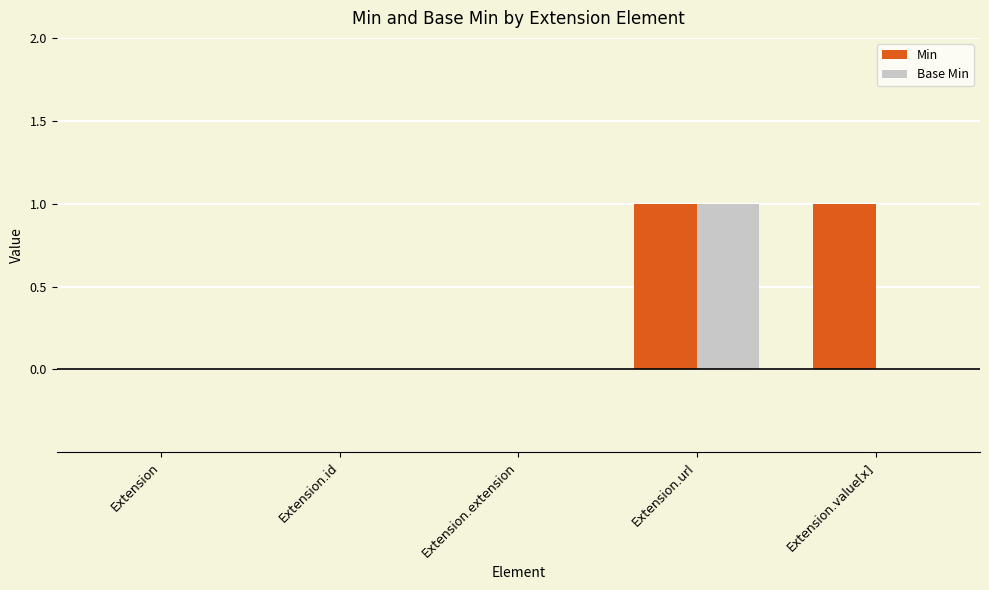

Which series has the largest total across all categories?

Min